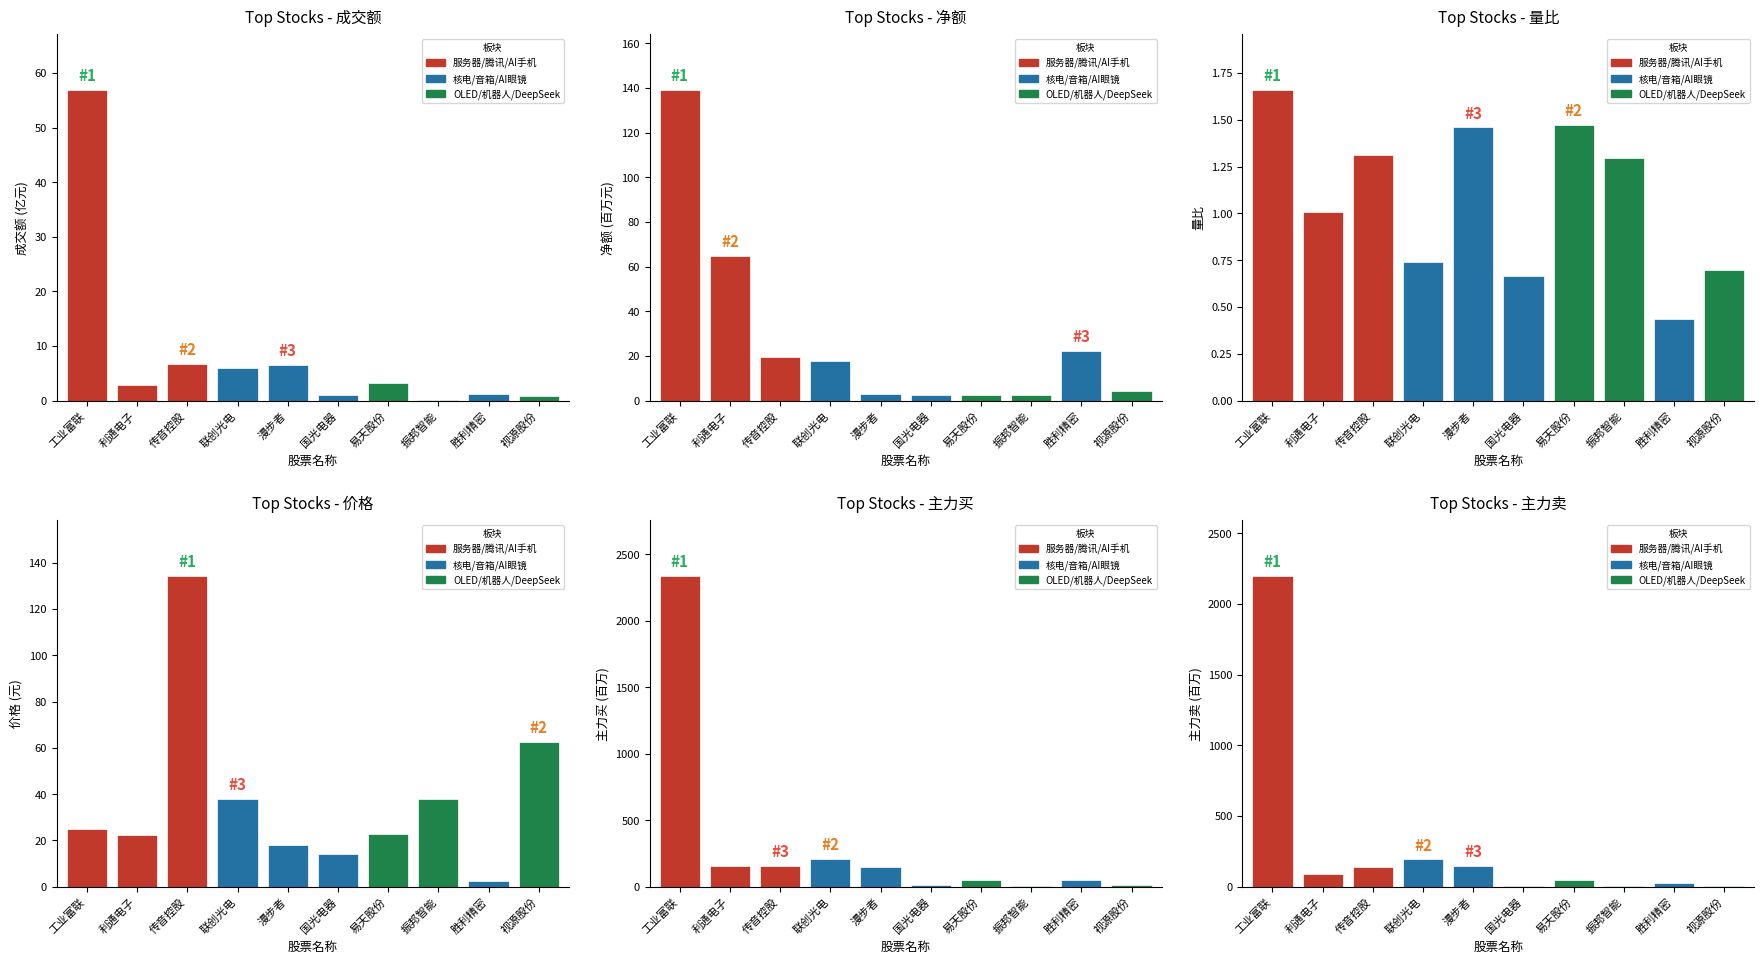

Reading right to left, what are all the values shown in this chart?

成交额(亿): 0.9	1.3	0.2	3.2	1.0	6.5	5.9	6.7	2.9	56.9
净额: 4.5	22.4	2.5	2.5	2.7	2.9	17.6	19.6	64.7	139.1
量比: 0.7	0.4	1.3	1.5	0.7	1.5	0.7	1.3	1.0	1.7
价格: 62.6	2.4	37.9	22.7	14.1	17.8	38.1	134.3	22.6	25.0
主力买: 12.3	46.9	4.4	50.8	10.2	150.7	211.2	156.1	155.0	2336.5
主力卖: 7.8	24.5	1.8	48.4	7.5	147.8	193.6	136.6	90.4	2197.4